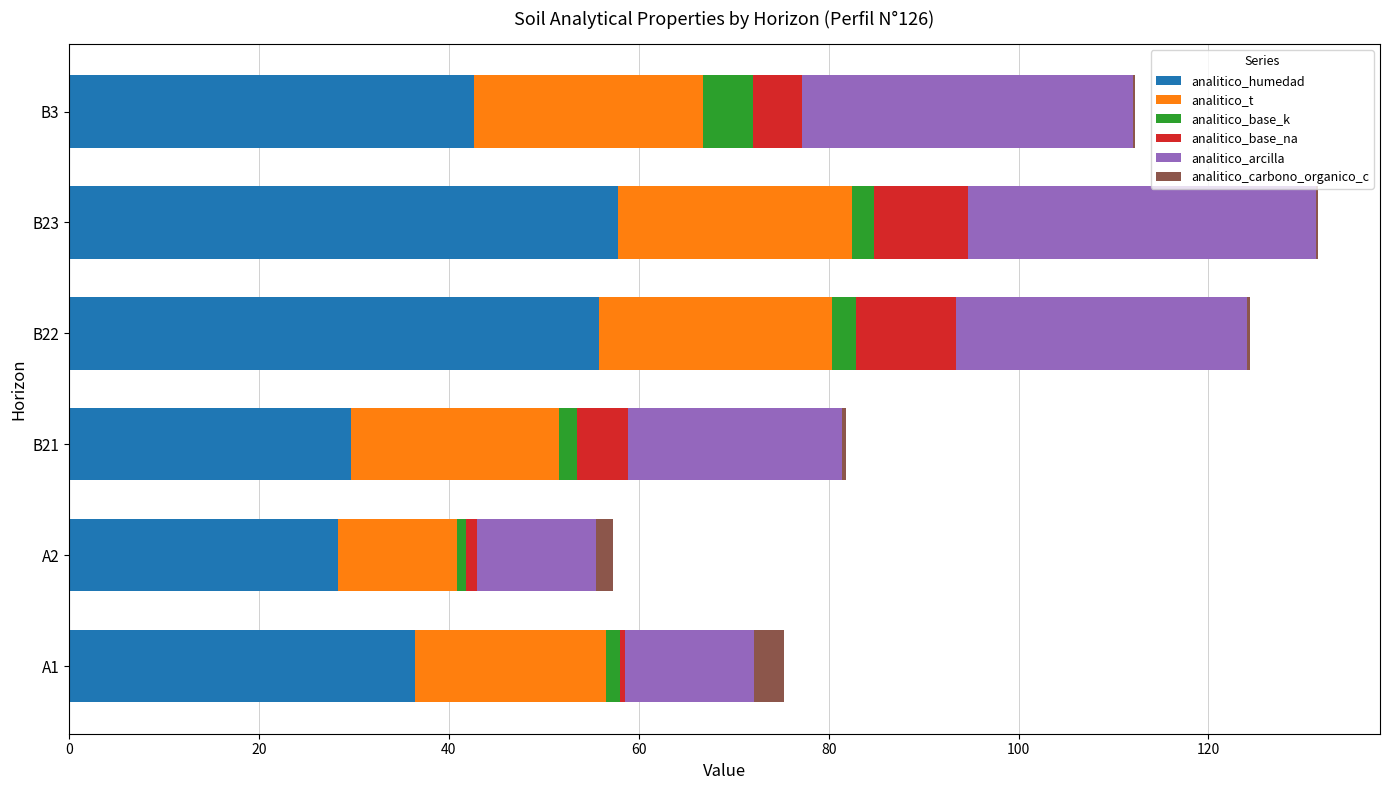

Is it true that analitico_humedad equals 42.6 at B3?

True